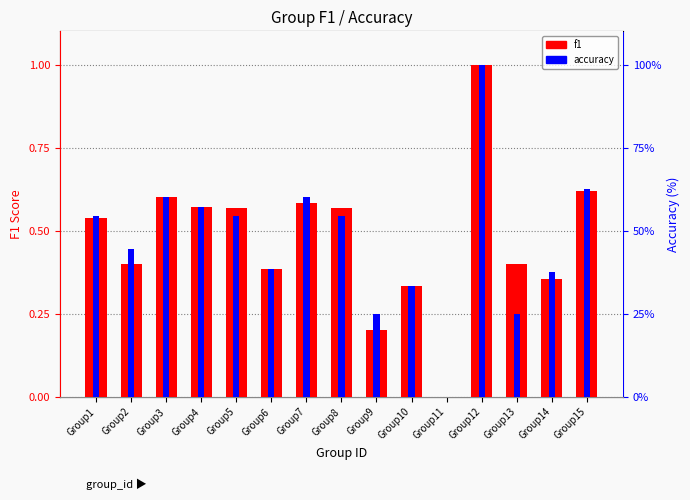

Which series has the largest range (max minus min)?

f1